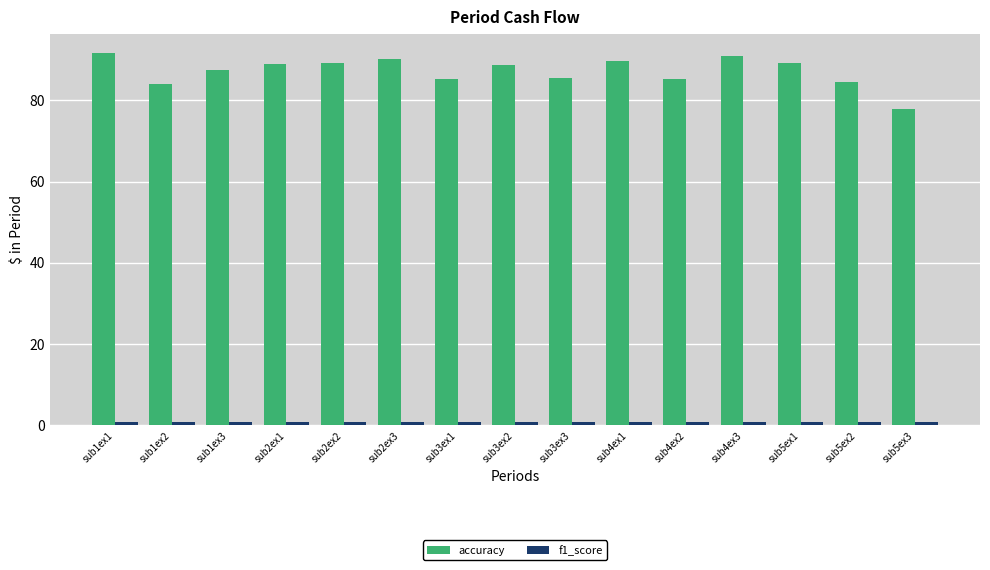

What is the minimum value shown in the chart?

0.8